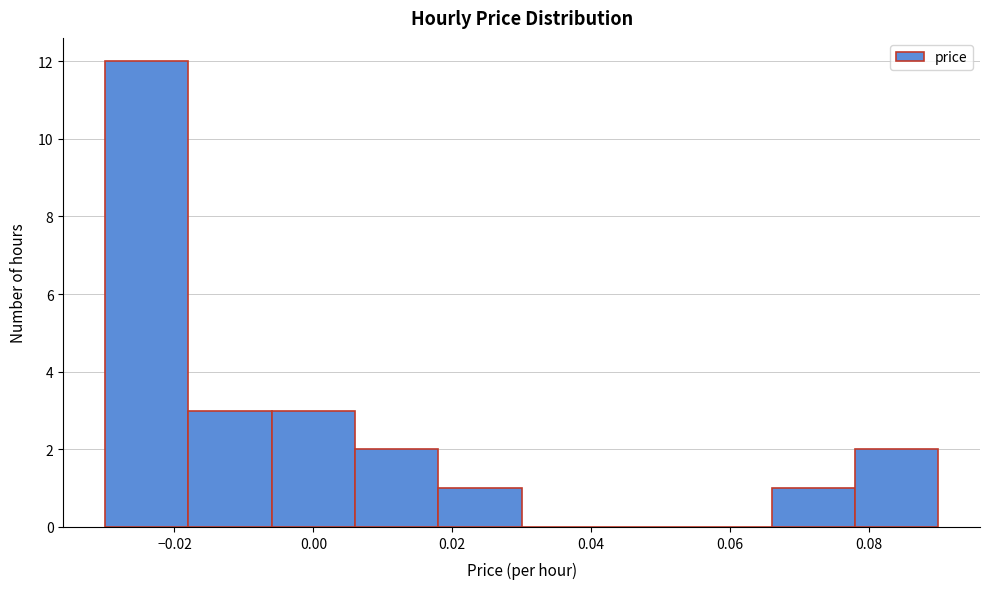

Reading left to right, list every bar in this chart as the range it spans on the x-axis followed by its height. The values are not printed on the chart, so give them approximately, as read against the axis.

-0.030 to -0.018: 12
-0.018 to -0.006: 3
-0.006 to 0.006: 3
0.006 to 0.018: 2
0.018 to 0.030: 1
0.030 to 0.042: 0
0.042 to 0.054: 0
0.054 to 0.066: 0
0.066 to 0.078: 1
0.078 to 0.090: 2